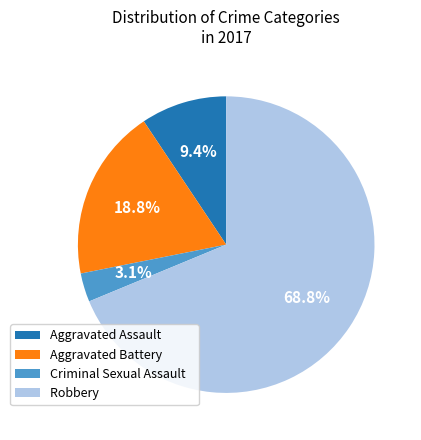

How many slices are in this pie chart?

4